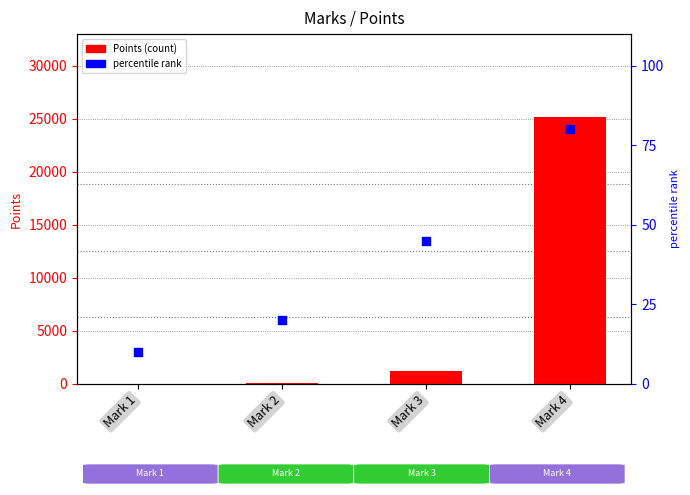

At which category is the sum across all series the highest?

Mark 4